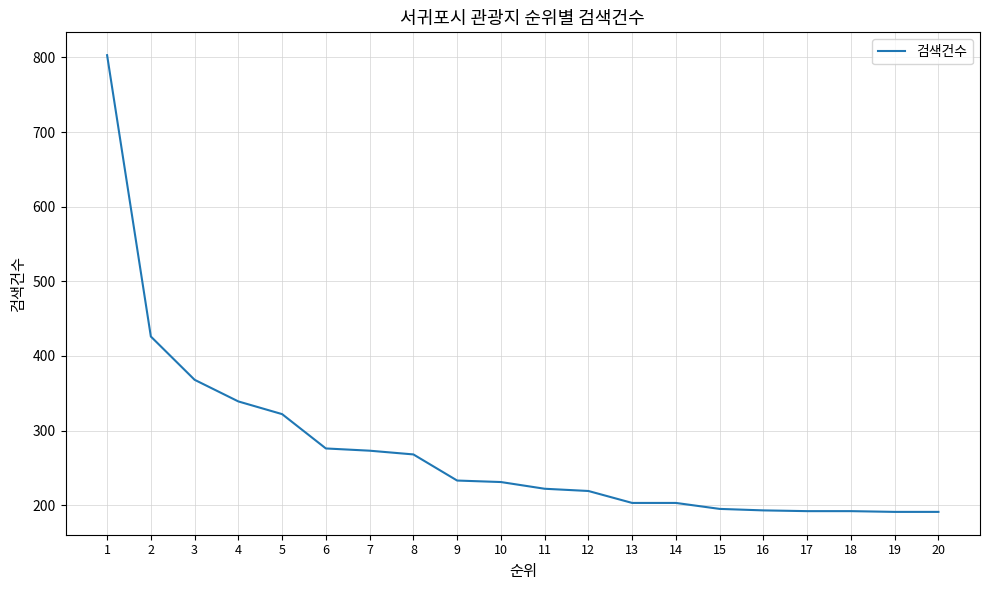

What is the minimum value shown in the chart?

191